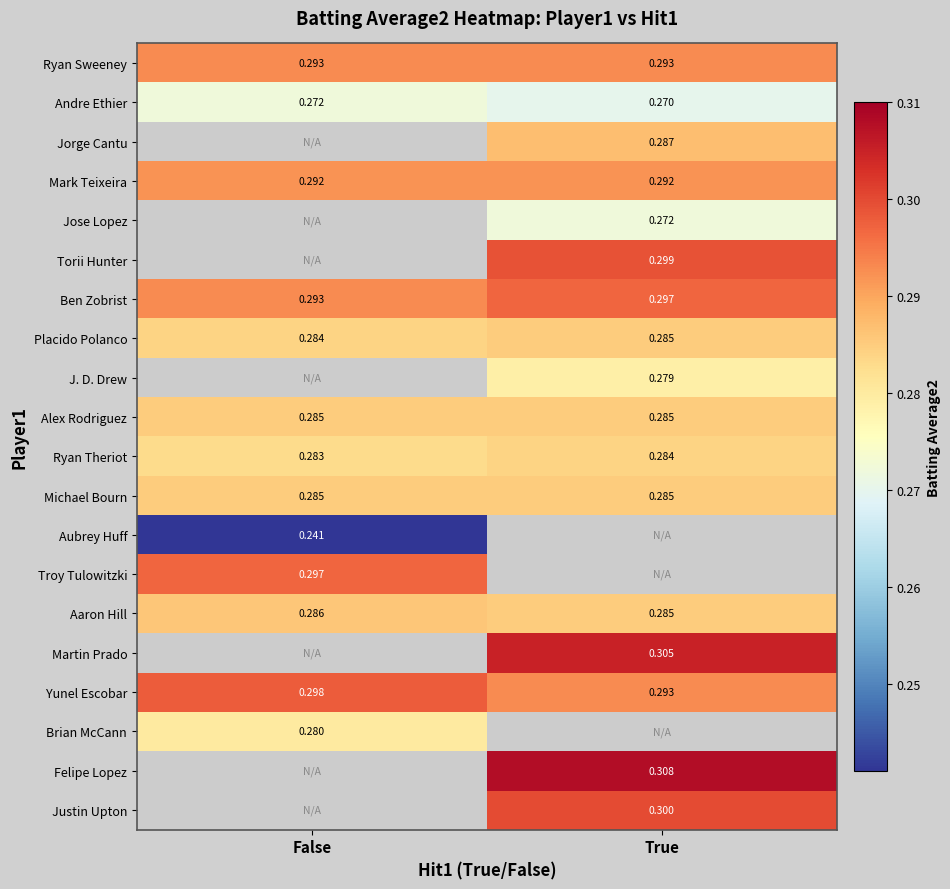

Which label corresponds to the smallest value in the chart?

False